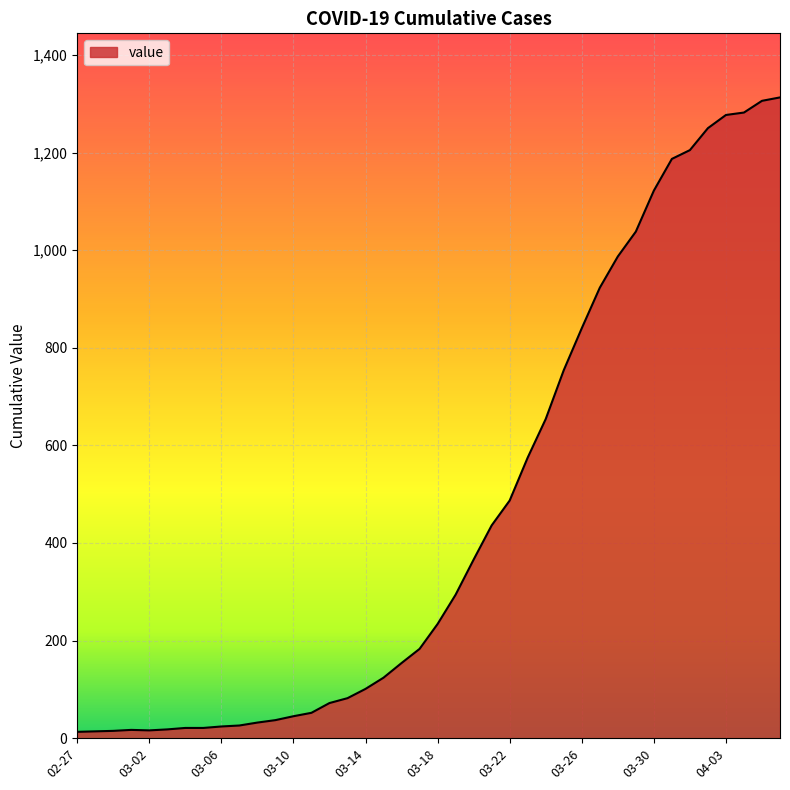

What is the difference between the maximum and minimum values?

1300